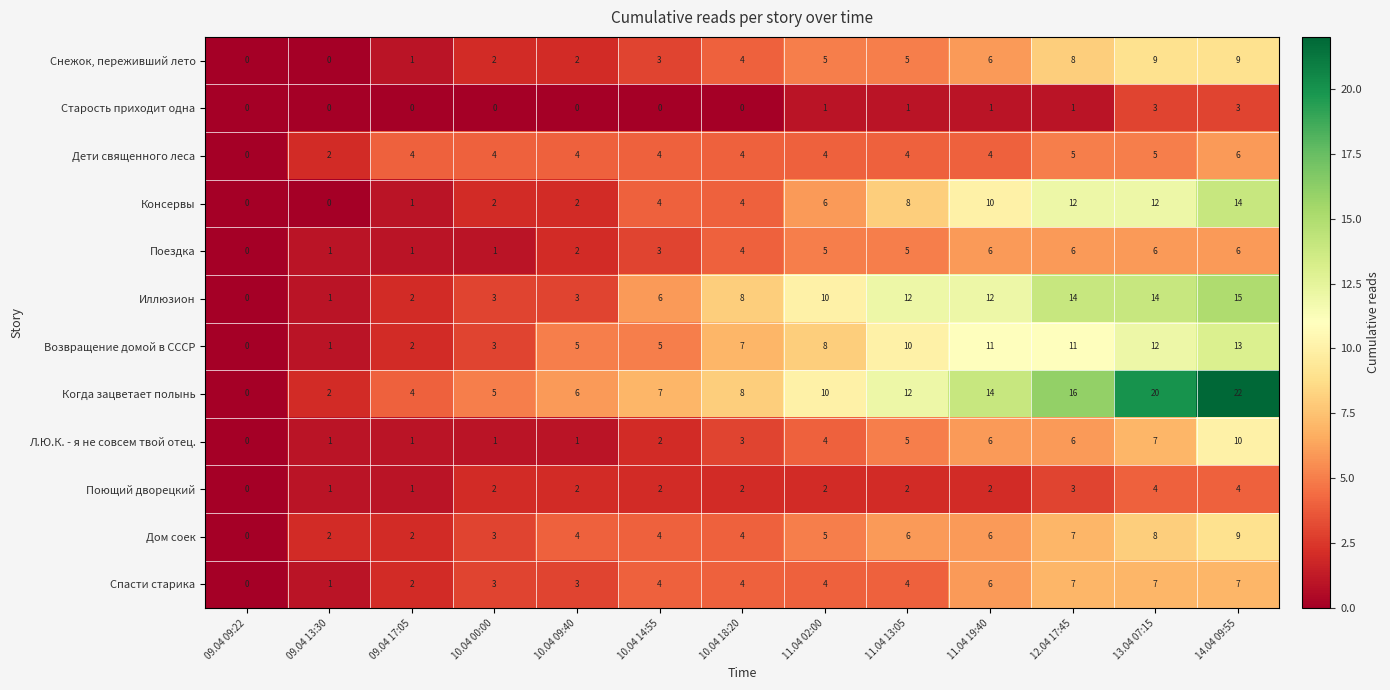

What is the total value across all series at 11.04 13:05?

74